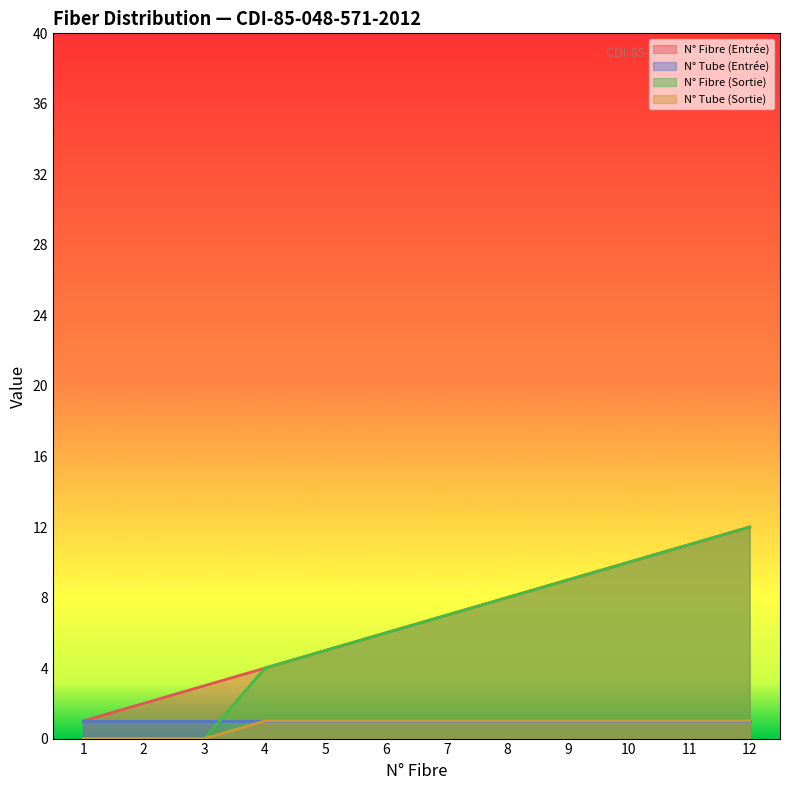

What is the difference between the N° Fibre (Sortie) values at 11 and 3?

11